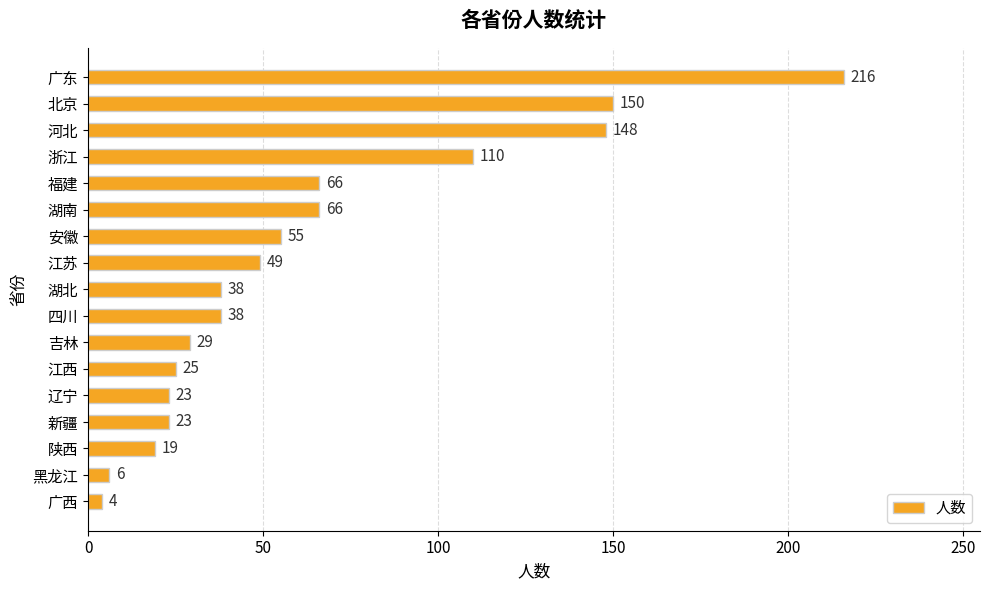

Reading top to bottom, what are all the values shown in this chart?

广东=216	北京=150	河北=148	浙江=110	福建=66	湖南=66	安徽=55	江苏=49	湖北=38	四川=38	吉林=29	江西=25	辽宁=23	新疆=23	陕西=19	黑龙江=6	广西=4